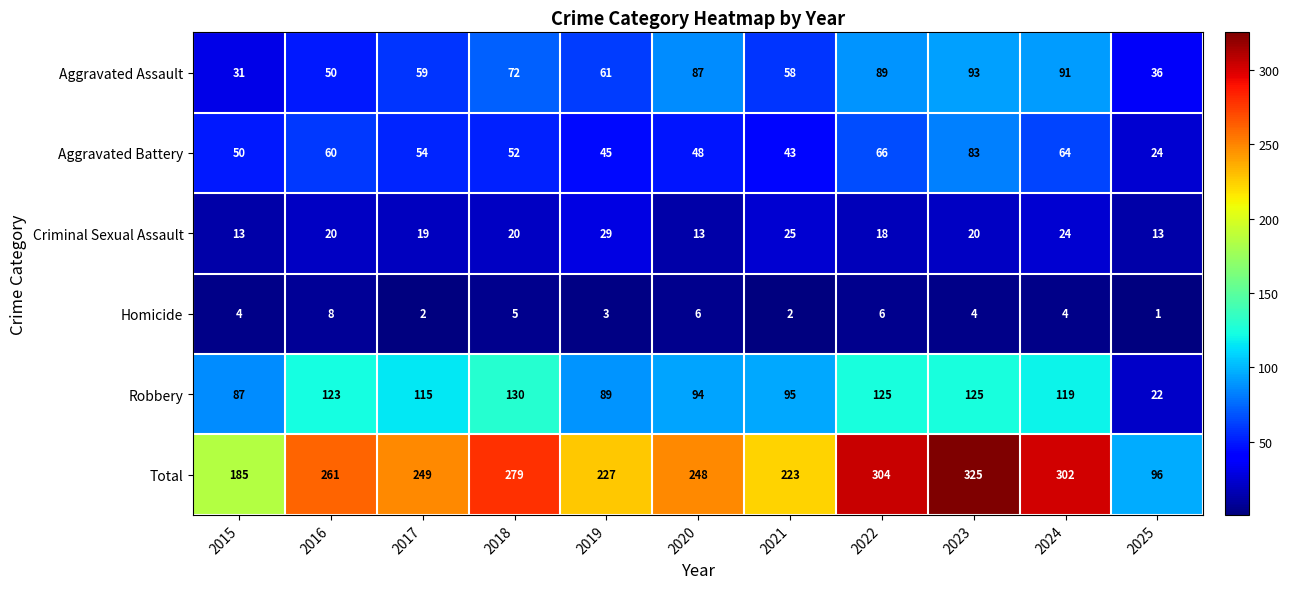

Read the Total value at 2024.

302